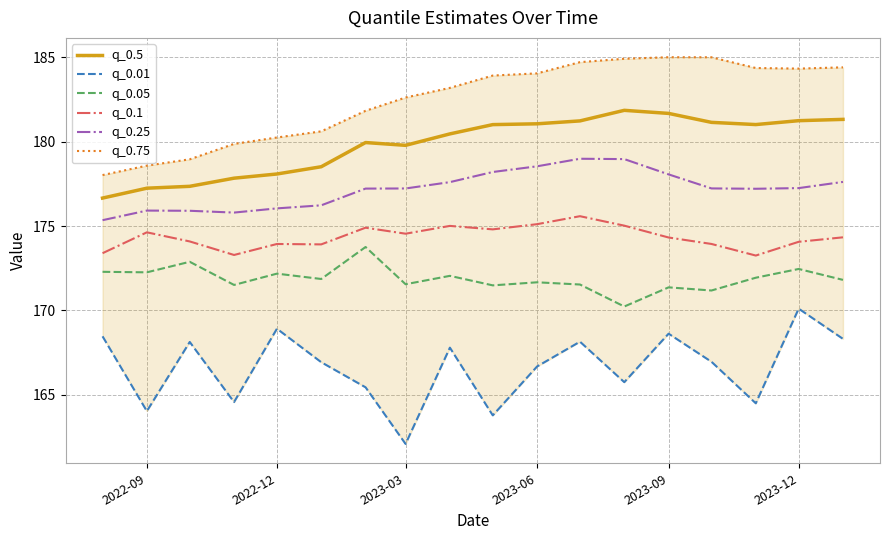

True or false: q_0.05 and q_0.5 intersect in this chart.

False